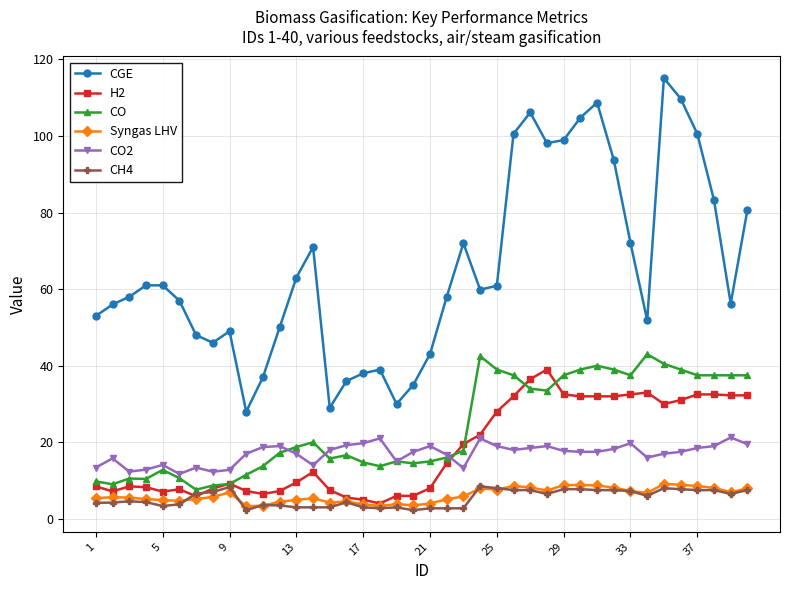

What is the lowest value of the CGE series?

28.0